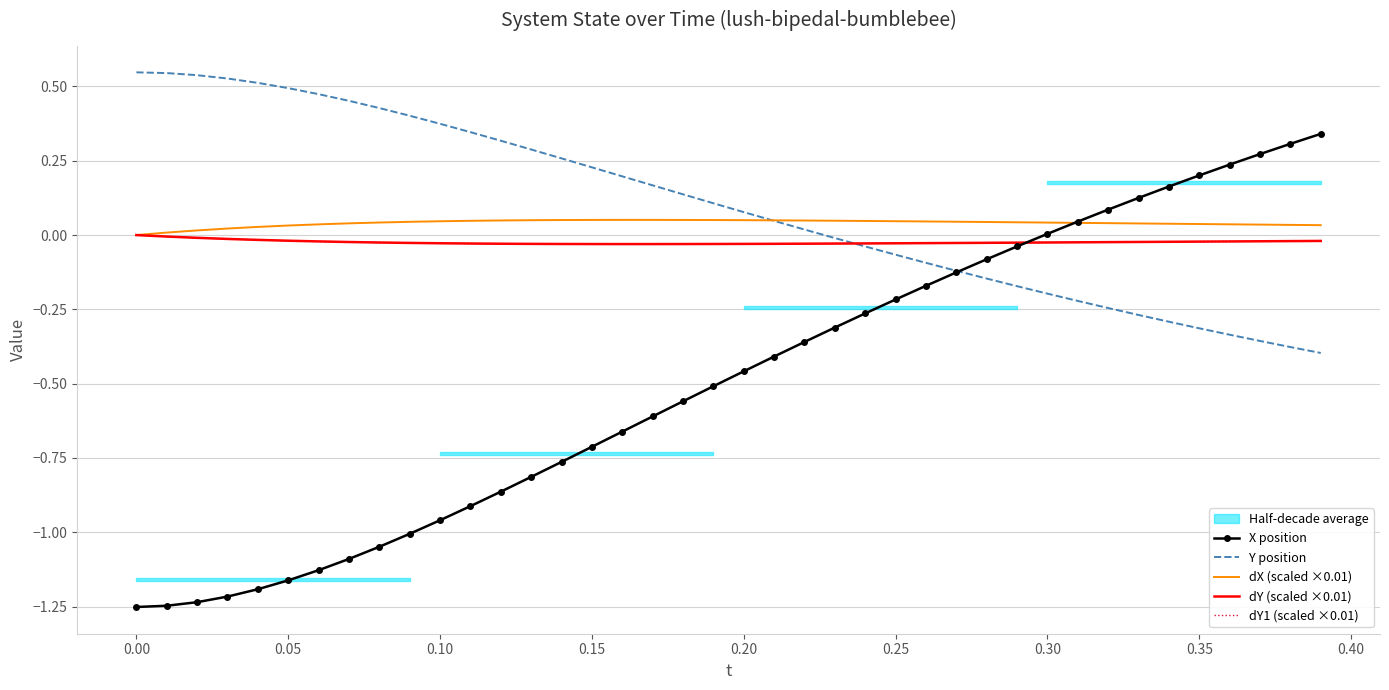

Is this an area chart (filled region under the line)?

No